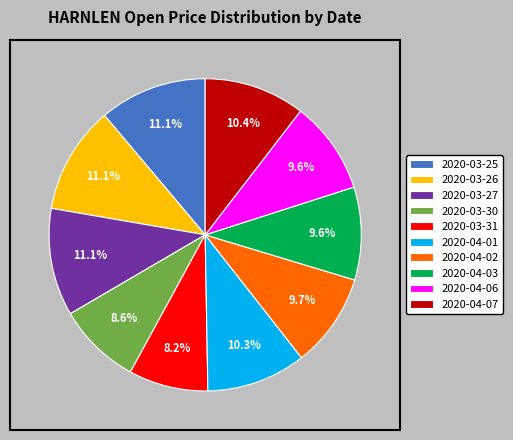

Combined, do 2020-03-31 and 2020-04-01 account for over 50%?

No